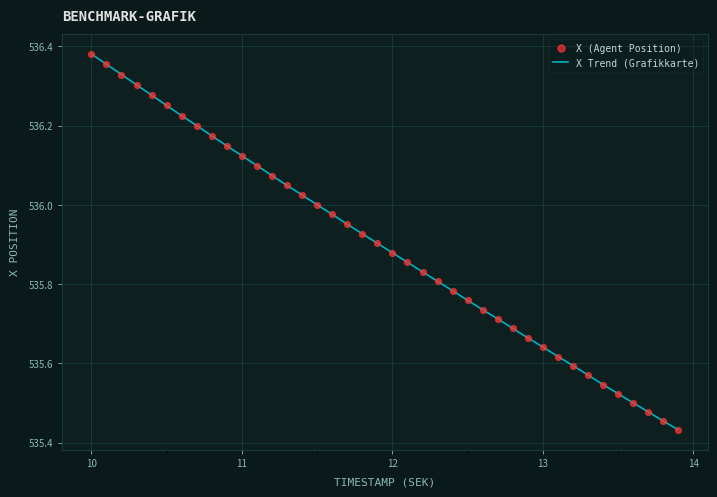

What is the difference between the maximum and minimum values?

0.9